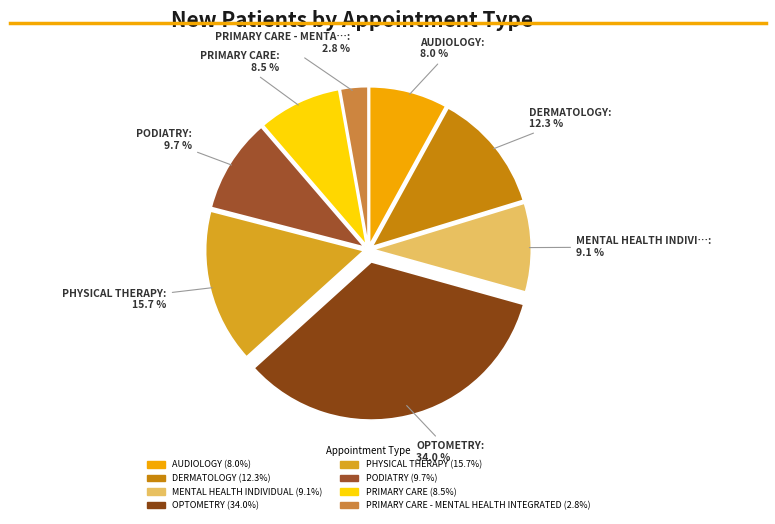

Rank the categories by value from lowest to highest.

PRIMARY CARE - MENTAL HEALTH INTEGRATED, AUDIOLOGY, PRIMARY CARE, MENTAL HEALTH INDIVIDUAL, PODIATRY, DERMATOLOGY, PHYSICAL THERAPY, OPTOMETRY